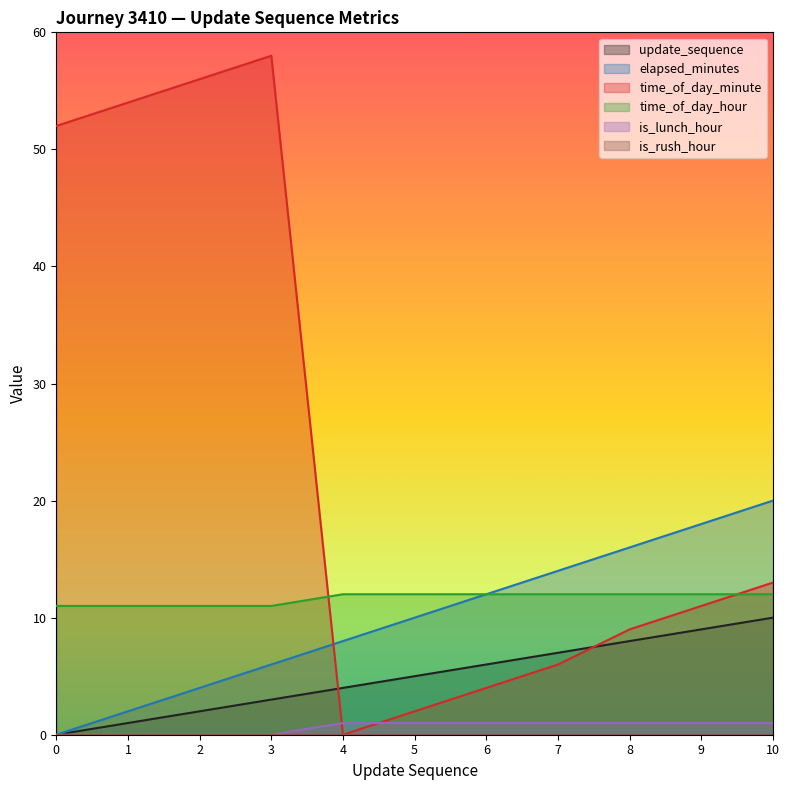

Rank the series by their maximum value, from highest to lowest.

time_of_day_minute, elapsed_minutes, time_of_day_hour, update_sequence, is_lunch_hour